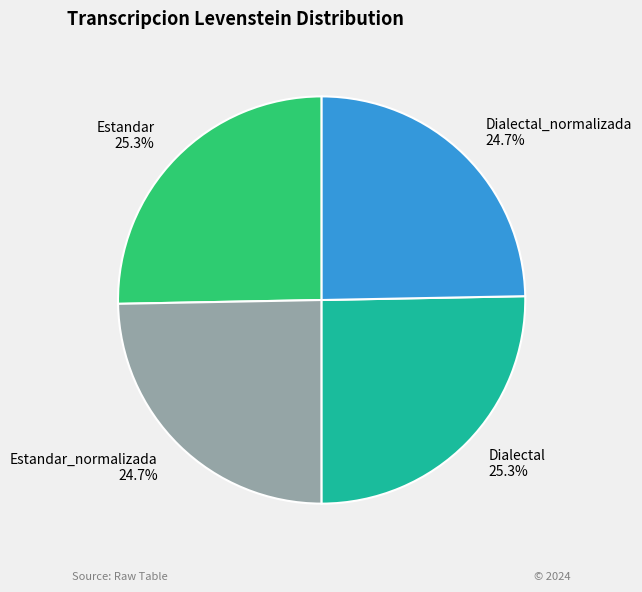

How many slices are in this pie chart?

4